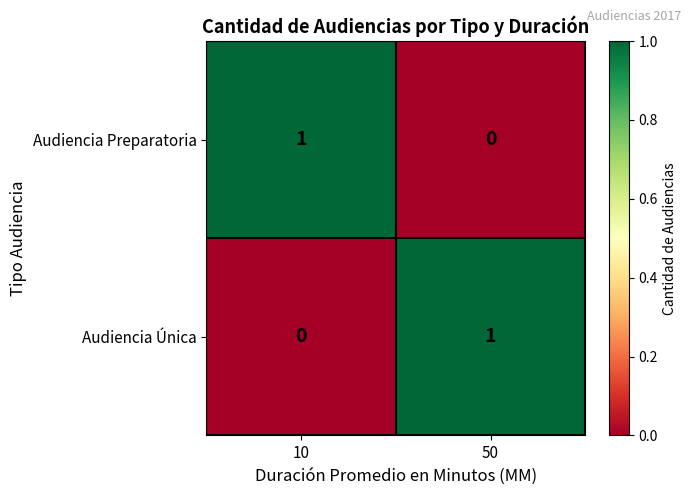

Which category has the highest value in the Audiencia Preparatoria series?

10